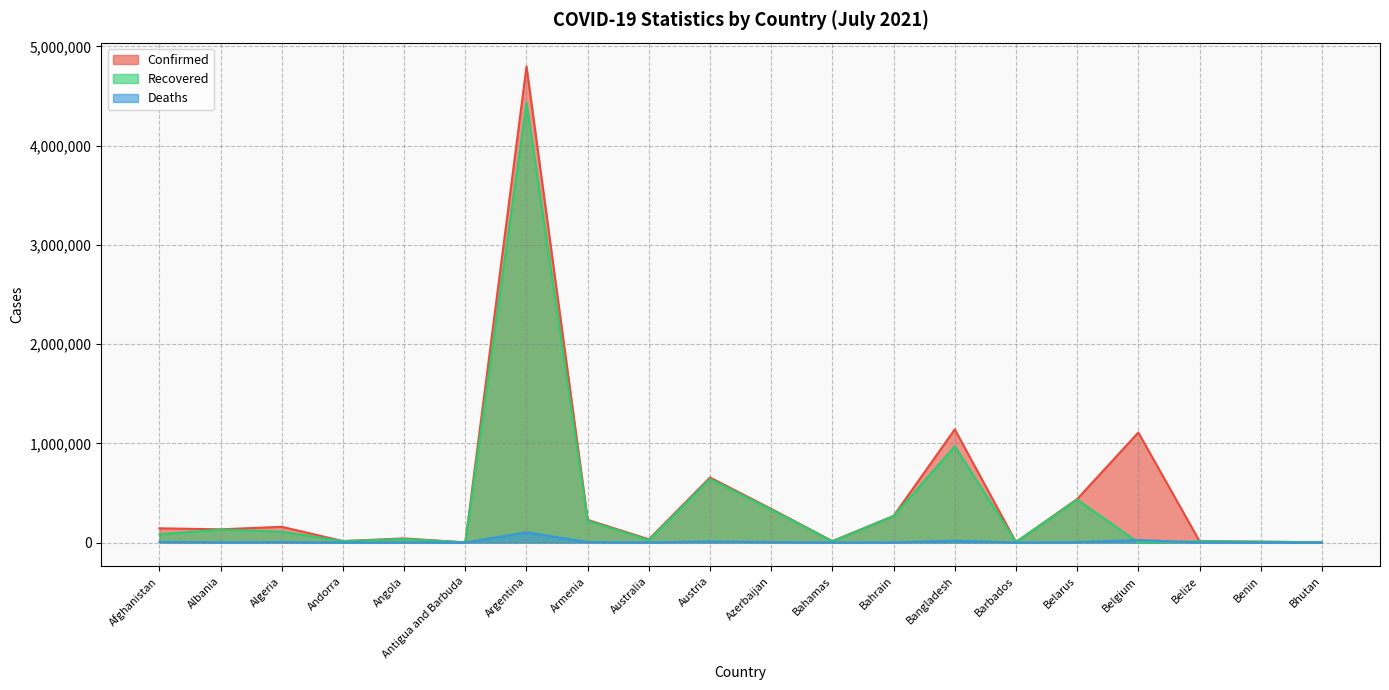

Where does the Confirmed series first go above 143183?

Algeria